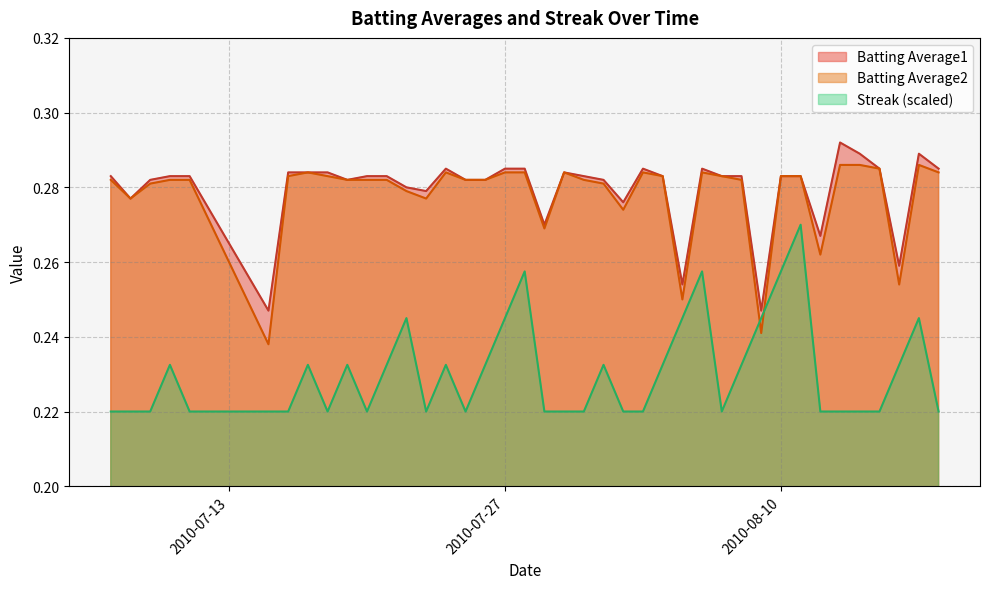

Reading left to right, list all the values displayed in this chart.

Batting Average1: 2010-07-07=0.3	2010-07-08=0.3	2010-07-09=0.3	2010-07-10=0.3	2010-07-11=0.3	2010-07-15=0.2	2010-07-16=0.3	2010-07-17=0.3	2010-07-18=0.3	2010-07-19=0.3	2010-07-20=0.3	2010-07-21=0.3	2010-07-22=0.3	2010-07-23=0.3	2010-07-24=0.3	2010-07-25=0.3	2010-07-26=0.3	2010-07-27=0.3	2010-07-28=0.3	2010-07-29=0.3	2010-07-30=0.3	2010-07-31=0.3	2010-08-01=0.3	2010-08-02=0.3	2010-08-03=0.3	2010-08-04=0.3	2010-08-05=0.3	2010-08-06=0.3	2010-08-07=0.3	2010-08-08=0.3	2010-08-09=0.2	2010-08-10=0.3	2010-08-11=0.3	2010-08-12=0.3	2010-08-13=0.3	2010-08-14=0.3	2010-08-15=0.3	2010-08-16=0.3	2010-08-17=0.3	2010-08-18=0.3
Batting Average2: 2010-07-07=0.3	2010-07-08=0.3	2010-07-09=0.3	2010-07-10=0.3	2010-07-11=0.3	2010-07-15=0.2	2010-07-16=0.3	2010-07-17=0.3	2010-07-18=0.3	2010-07-19=0.3	2010-07-20=0.3	2010-07-21=0.3	2010-07-22=0.3	2010-07-23=0.3	2010-07-24=0.3	2010-07-25=0.3	2010-07-26=0.3	2010-07-27=0.3	2010-07-28=0.3	2010-07-29=0.3	2010-07-30=0.3	2010-07-31=0.3	2010-08-01=0.3	2010-08-02=0.3	2010-08-03=0.3	2010-08-04=0.3	2010-08-05=0.2	2010-08-06=0.3	2010-08-07=0.3	2010-08-08=0.3	2010-08-09=0.2	2010-08-10=0.3	2010-08-11=0.3	2010-08-12=0.3	2010-08-13=0.3	2010-08-14=0.3	2010-08-15=0.3	2010-08-16=0.3	2010-08-17=0.3	2010-08-18=0.3
Streak: 2010-07-07=0.2	2010-07-08=0.2	2010-07-09=0.2	2010-07-10=0.2	2010-07-11=0.2	2010-07-15=0.2	2010-07-16=0.2	2010-07-17=0.2	2010-07-18=0.2	2010-07-19=0.2	2010-07-20=0.2	2010-07-21=0.2	2010-07-22=0.2	2010-07-23=0.2	2010-07-24=0.2	2010-07-25=0.2	2010-07-26=0.2	2010-07-27=0.2	2010-07-28=0.3	2010-07-29=0.2	2010-07-30=0.2	2010-07-31=0.2	2010-08-01=0.2	2010-08-02=0.2	2010-08-03=0.2	2010-08-04=0.2	2010-08-05=0.2	2010-08-06=0.3	2010-08-07=0.2	2010-08-08=0.2	2010-08-09=0.2	2010-08-10=0.3	2010-08-11=0.3	2010-08-12=0.2	2010-08-13=0.2	2010-08-14=0.2	2010-08-15=0.2	2010-08-16=0.2	2010-08-17=0.2	2010-08-18=0.2